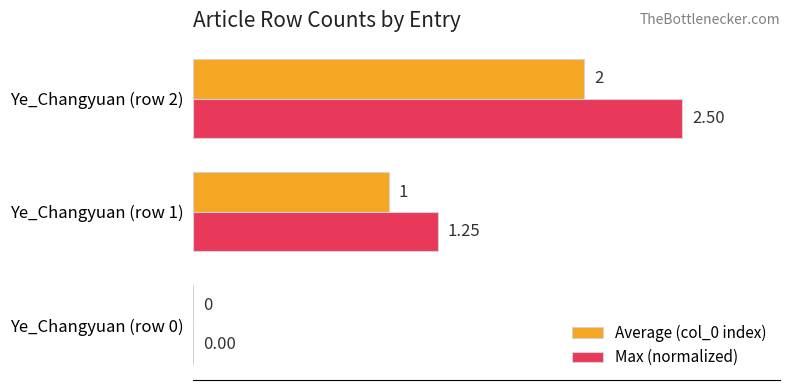

Which series changed the most between Ye_Changyuan (row 0) and Ye_Changyuan (row 2)?

Max (normalized)